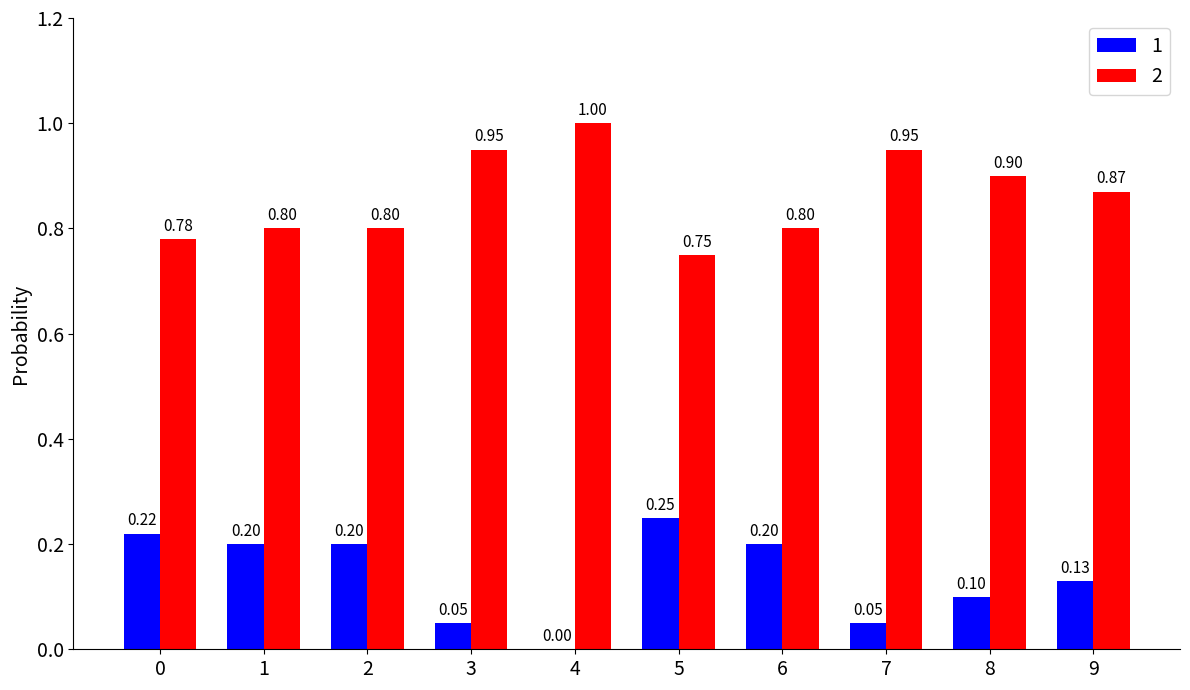

What is the greatest value displayed?

1.0